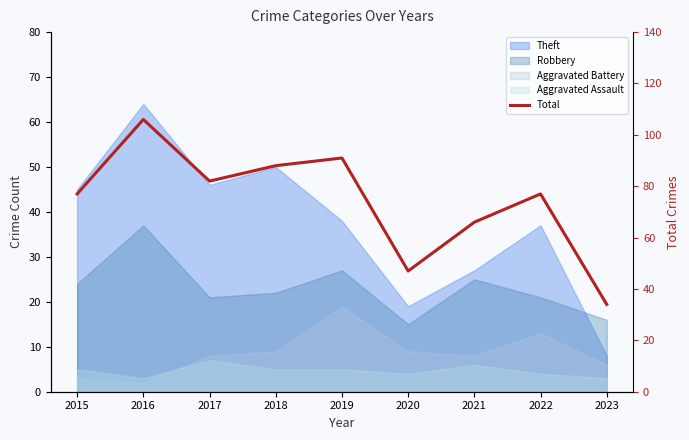

Which category has the highest value across all series?

2016